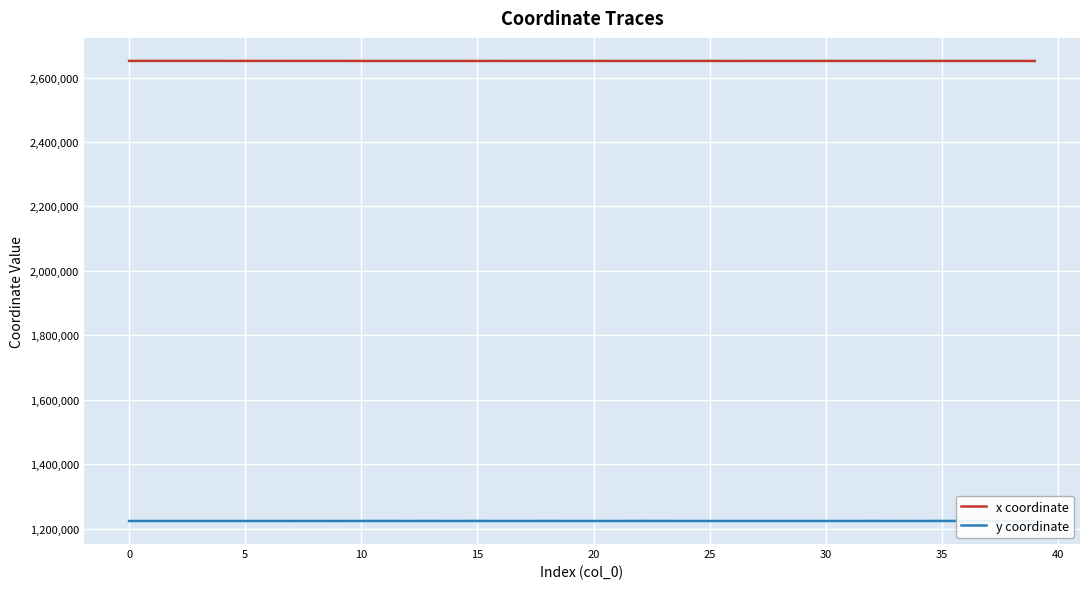

At which category does y coordinate reach its first local valley?

10